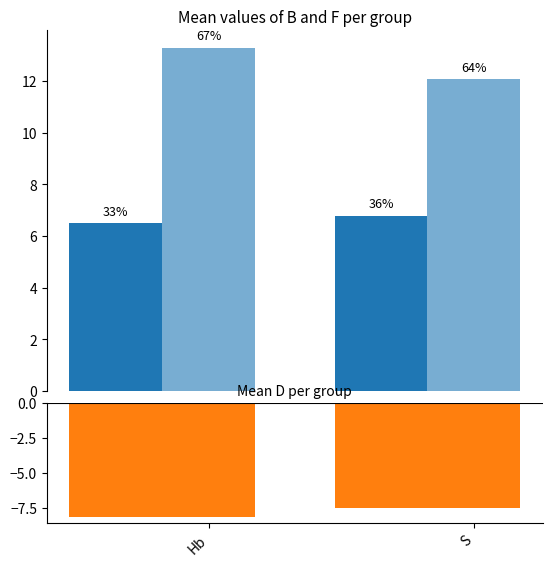

What are all the series names shown in the legend?

B, F, D